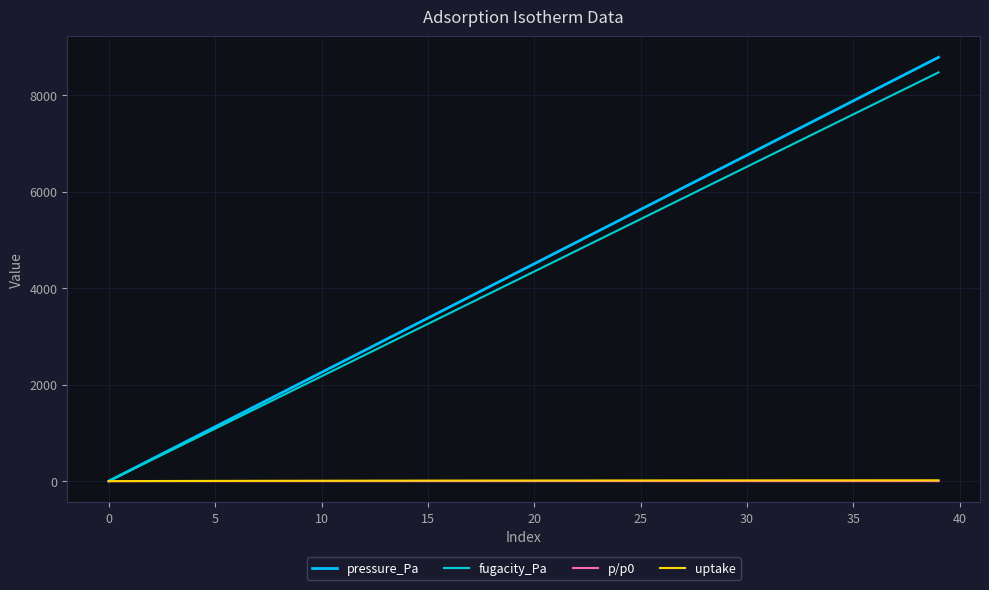

What is the greatest value displayed?

8785.0